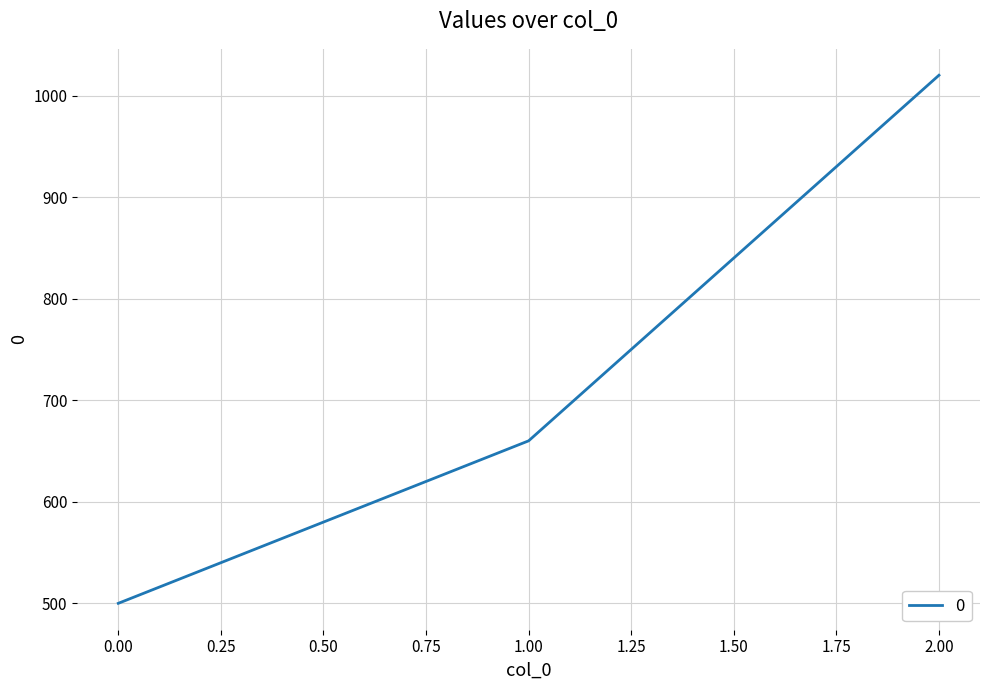

Which has a higher value, 1.00 or 0.00?

1.00